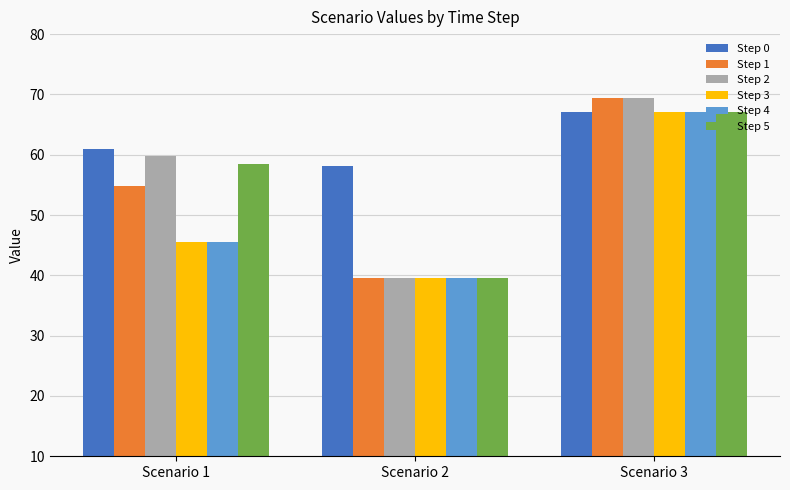

Which series has the largest total across all categories?

Step 0